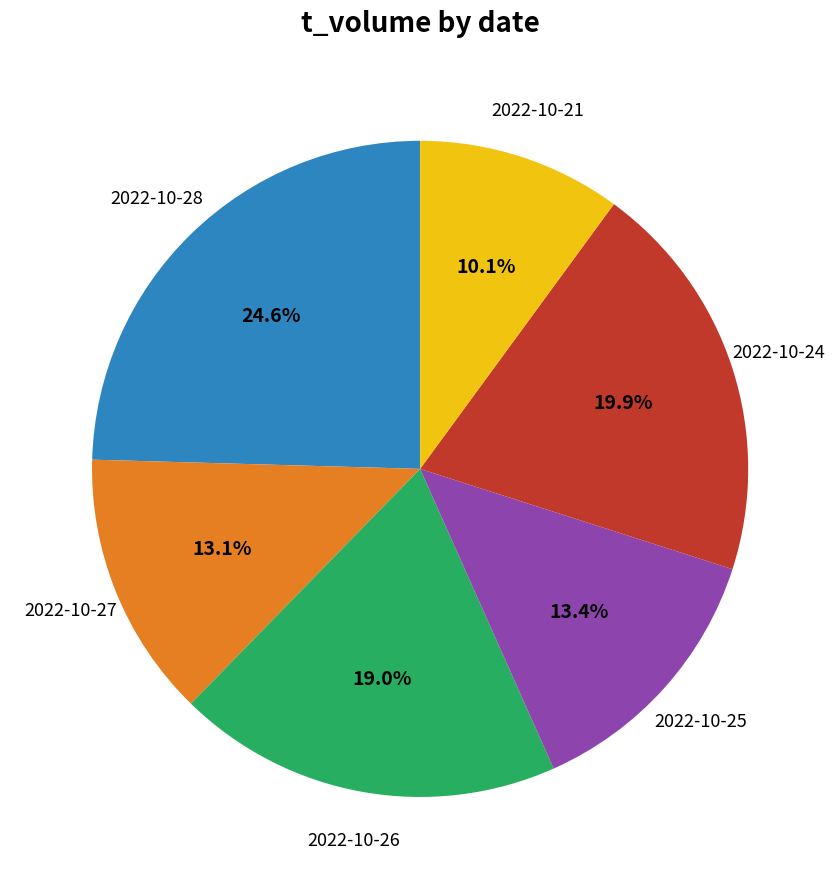

The 2022-10-26 slice represents 7% of the pie. True or false?

False